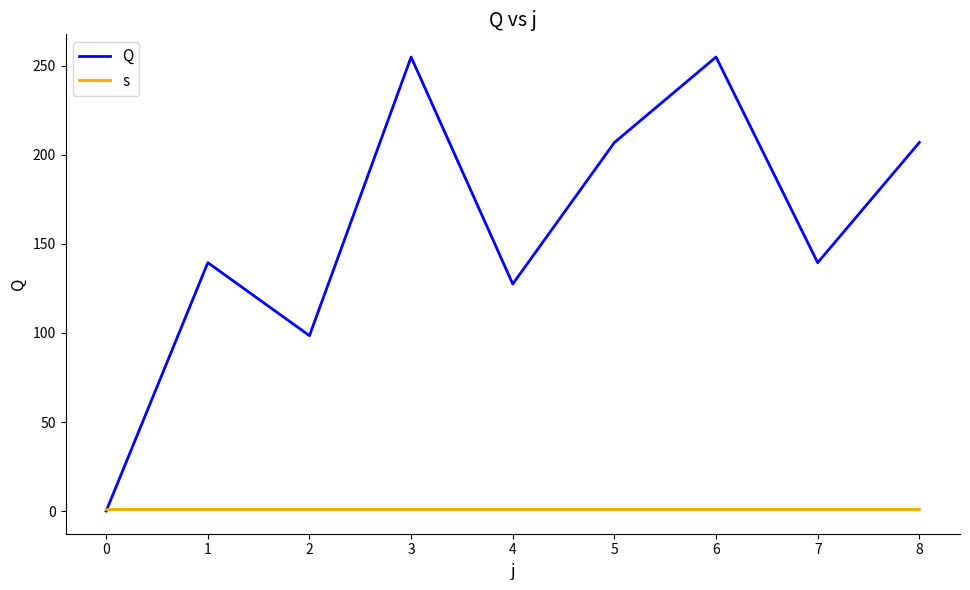

Which series has the largest total across all categories?

Q